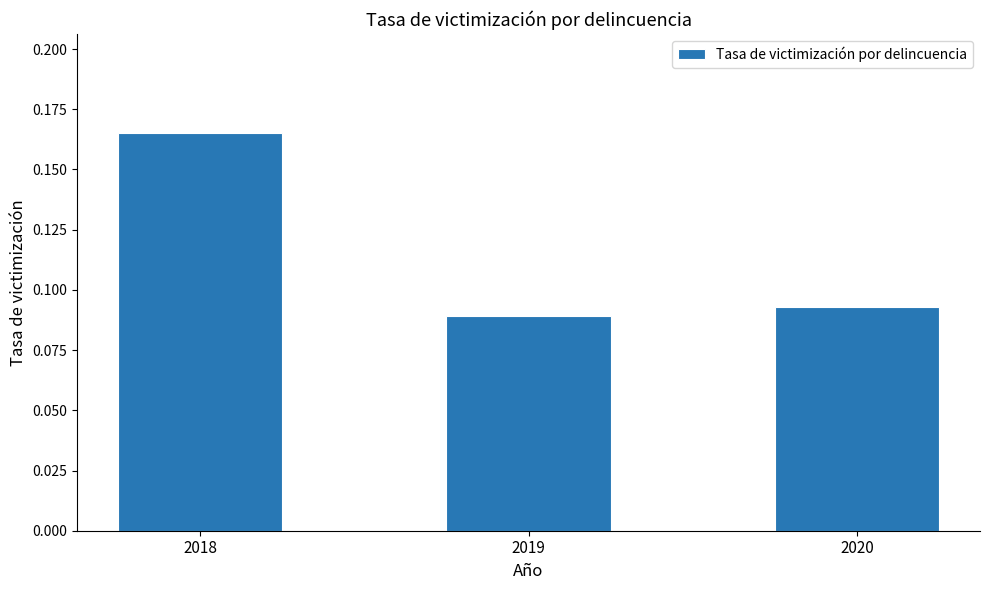

Between 2018 and 2019, which is larger?

2018